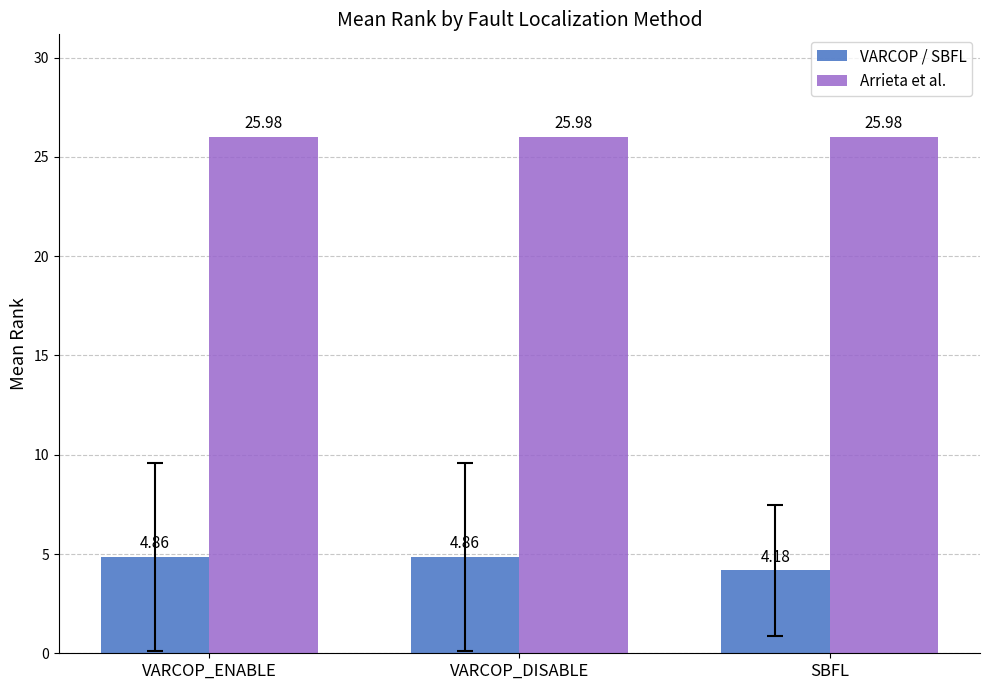

How many VARCOP / SBFL values are between 4 and 5?

3